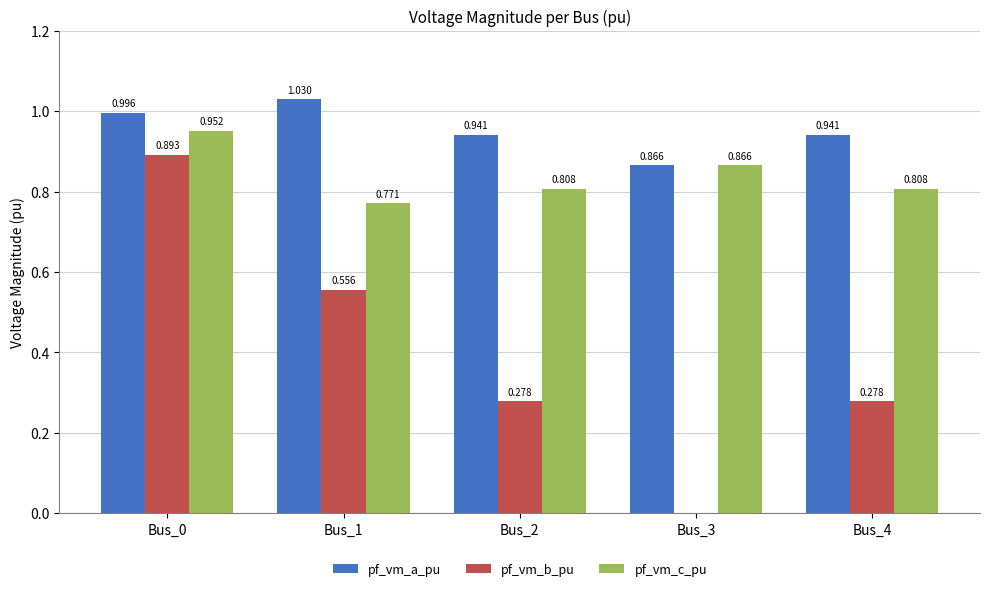

Which series has the largest range (max minus min)?

pf_vm_b_pu